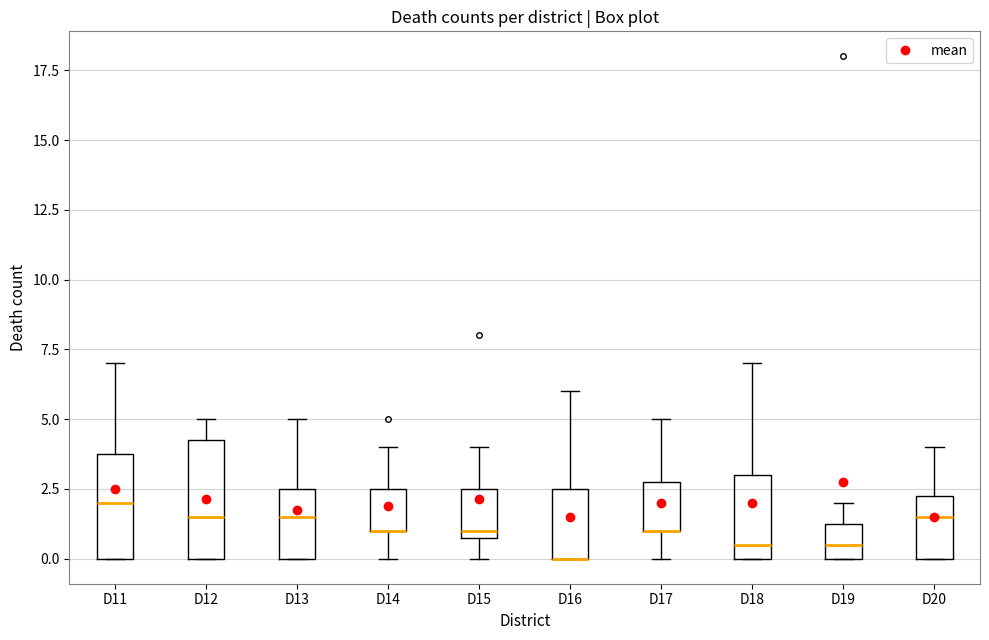

Where is the upper edge of the box for D20 on the y-axis? The values are not printed on the chart, so give them approximately, as read against the axis.

2.5